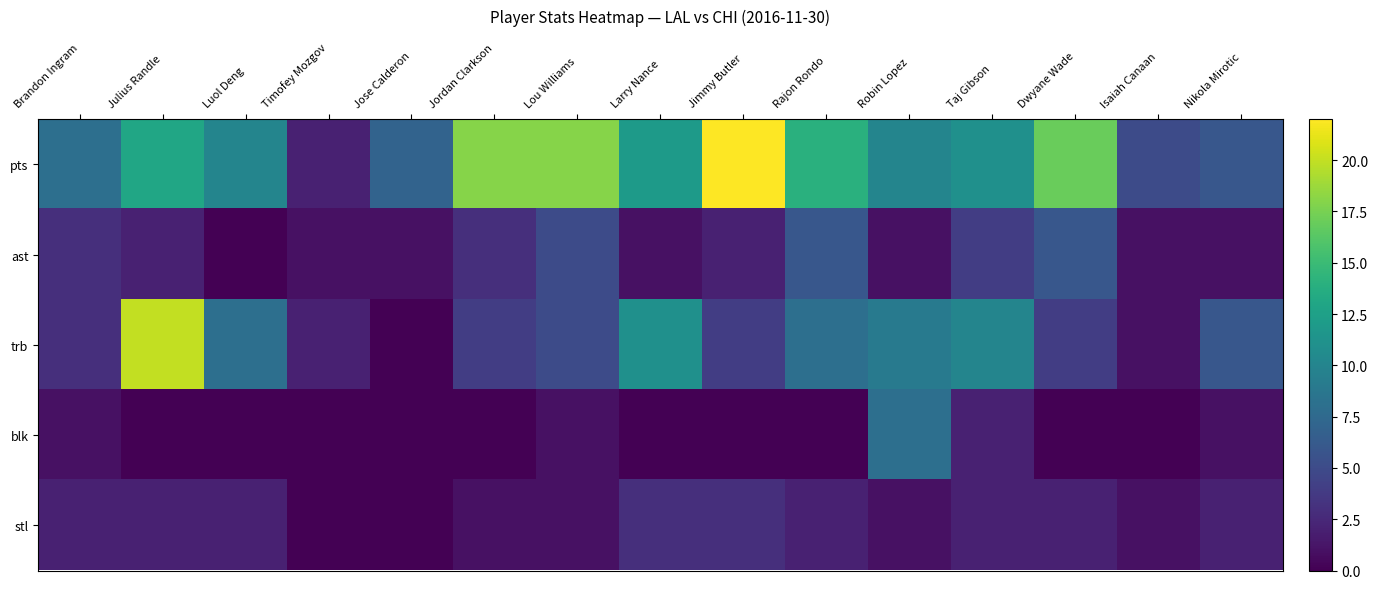

List the series in order of their peak value, lowest first.

stl, ast, blk, trb, pts